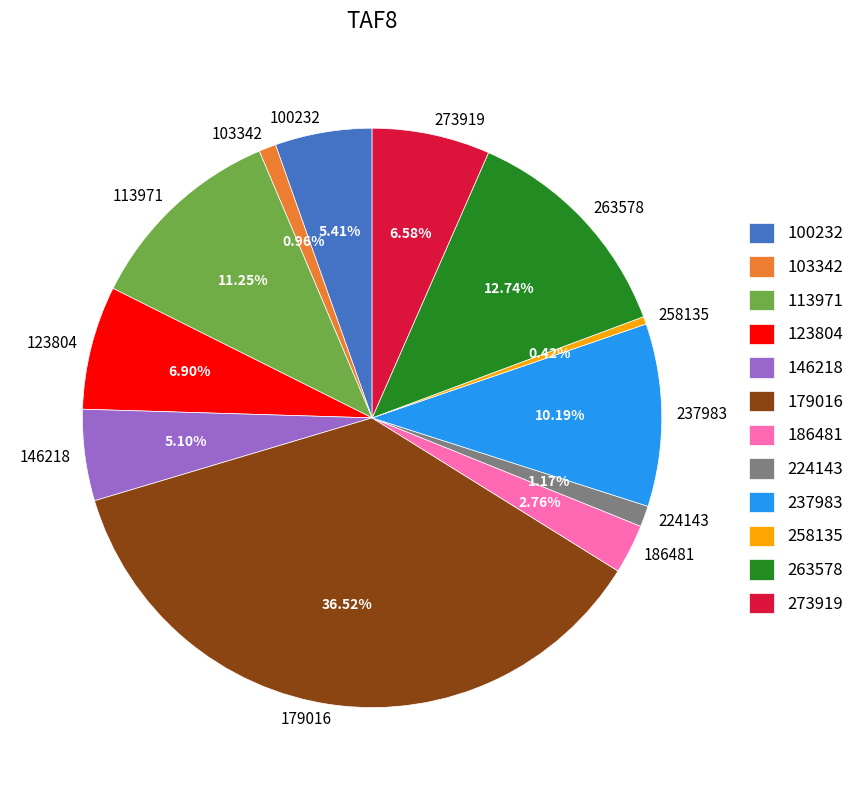

Is there a majority slice in this chart?

No